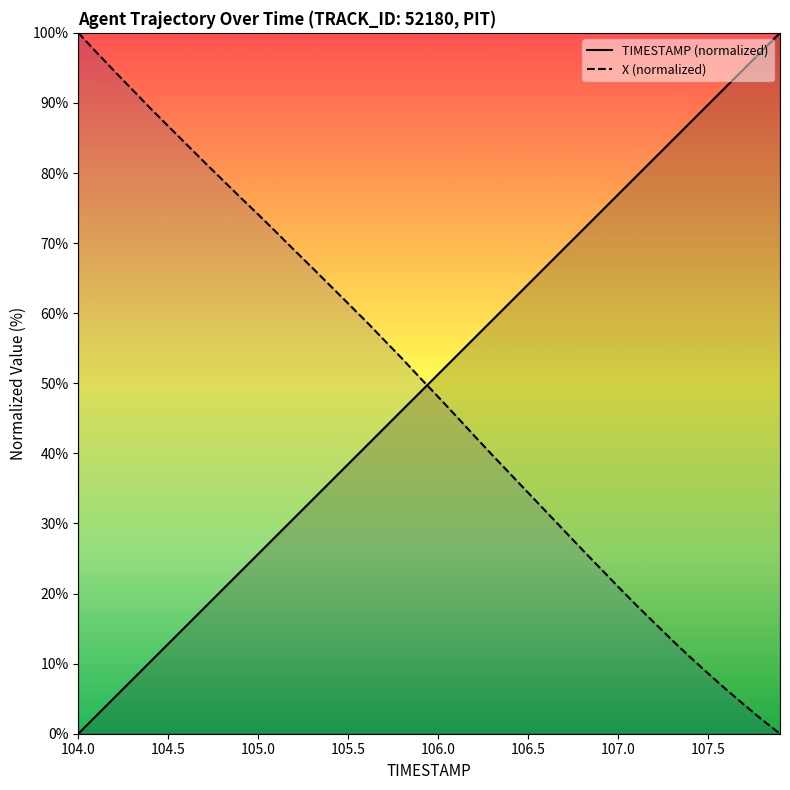

How many values in the X (normalized) series are below 50?

20